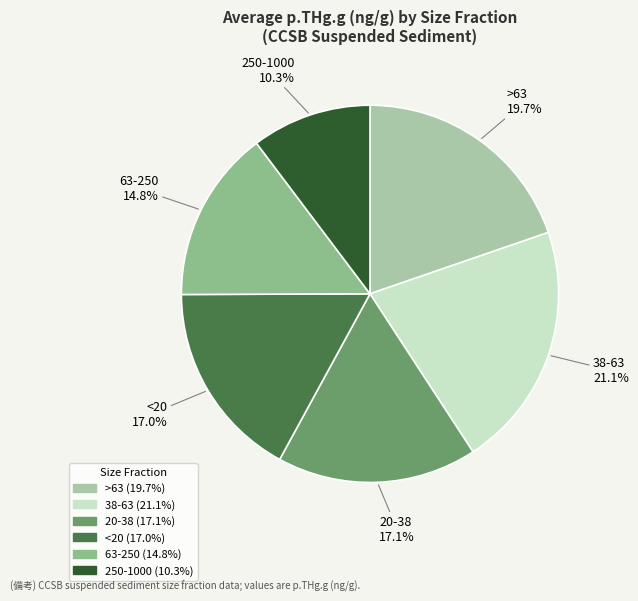

Is there a majority slice in this chart?

No